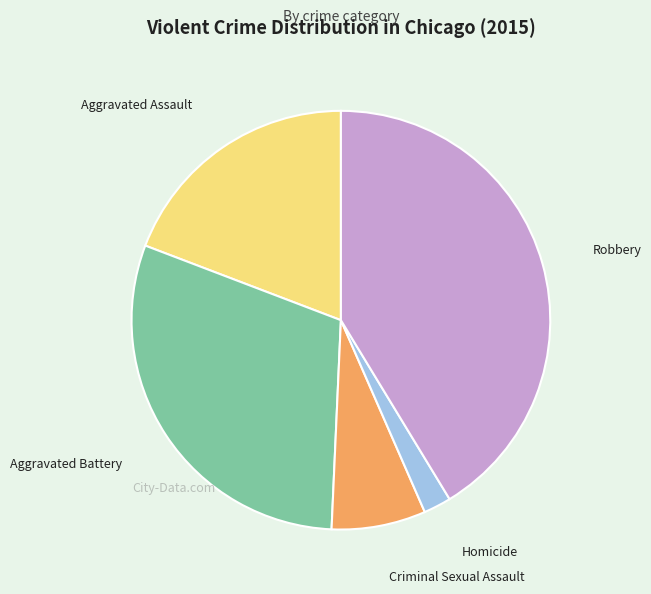

Is there any slice that represents more than half of the pie?

No